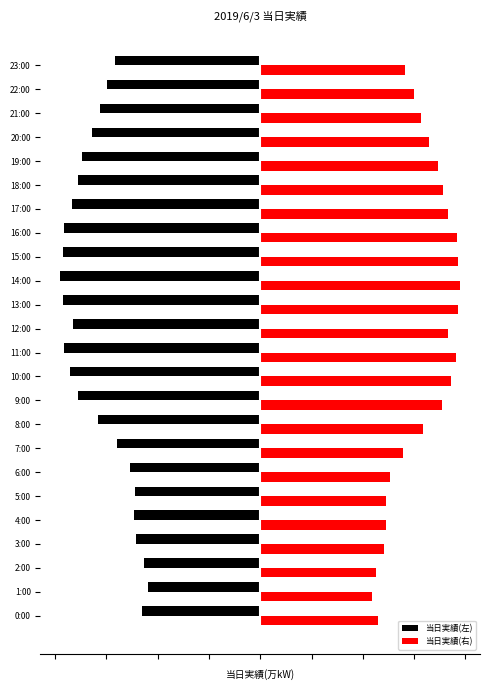

What are all the series names shown in the legend?

当日実績(左), 当日実績(右)